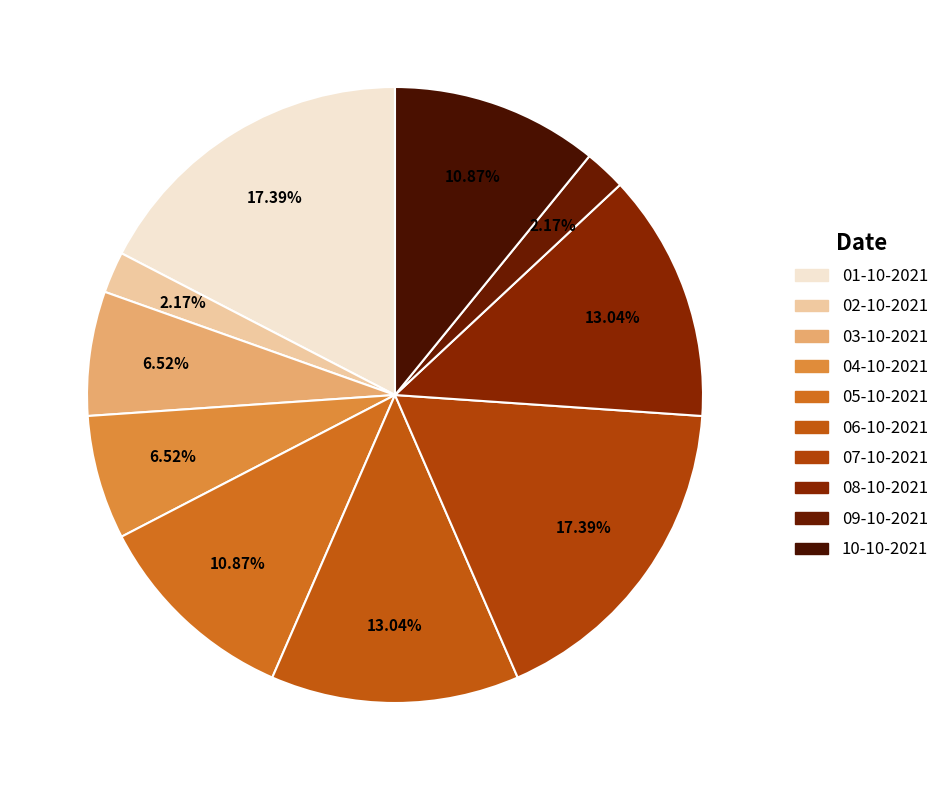

To the nearest percent, what portion does 06-10-2021 represent?

13%